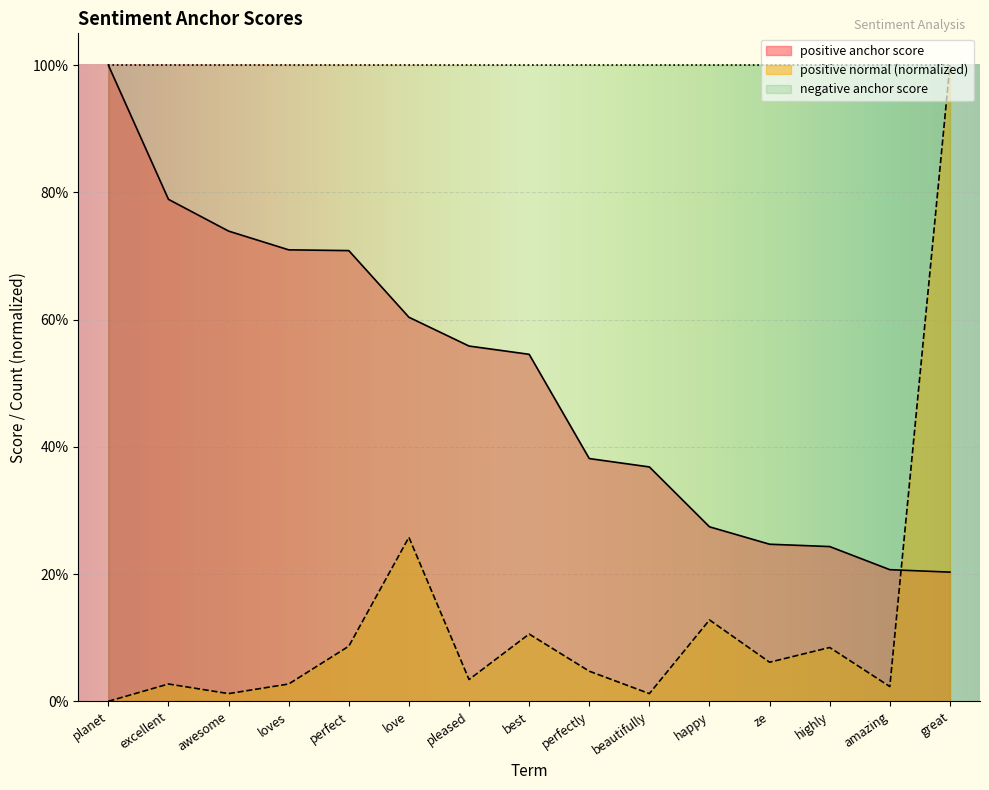

Does the chart display data point markers on the line(s)?

No